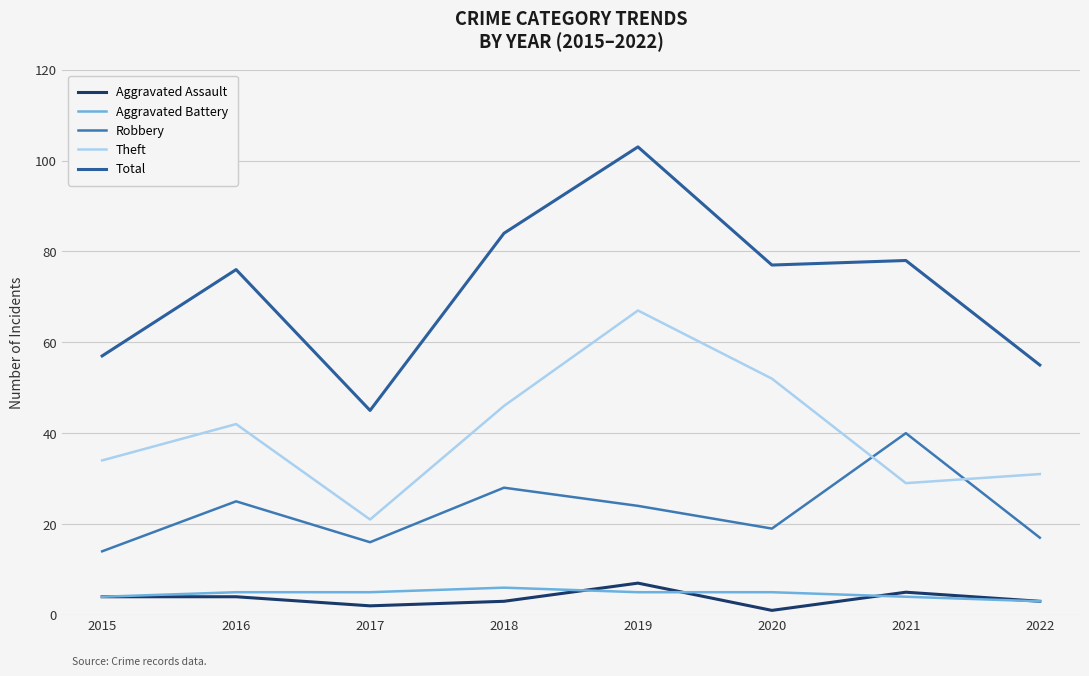

Does the chart display data point markers on the line(s)?

No